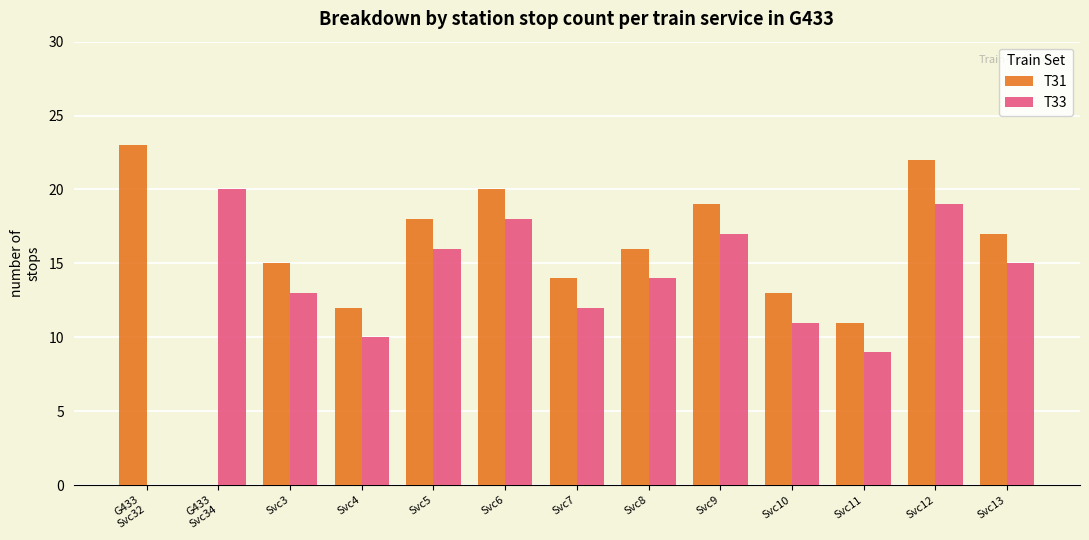

How many positive values does the T33 series have?

12